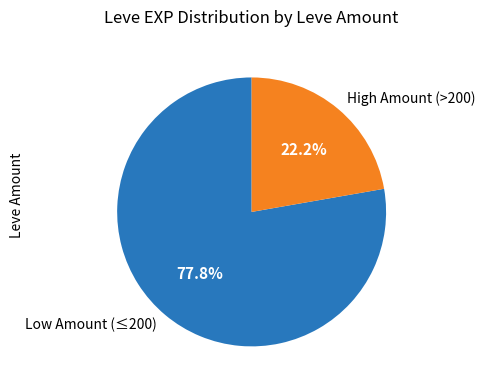

How many slices are in this pie chart?

2